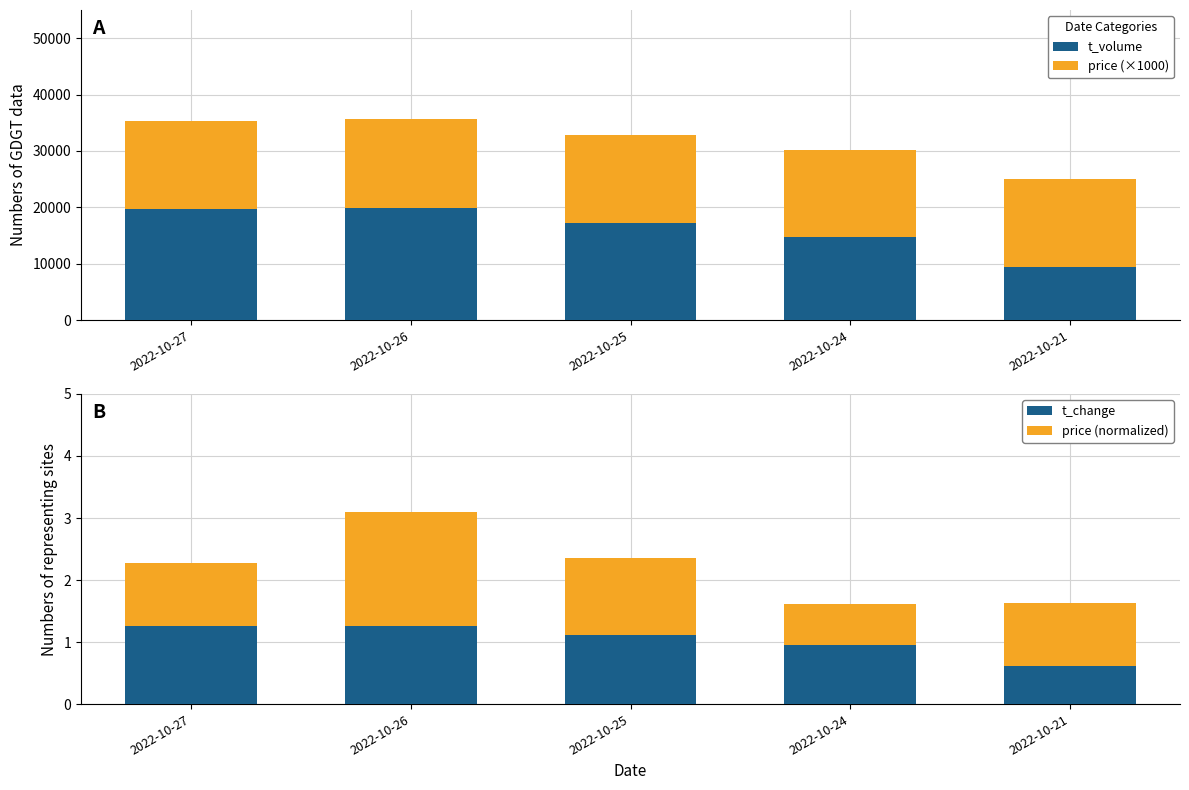

Which series changed the most between 2022-10-27 and 2022-10-21?

t_volume